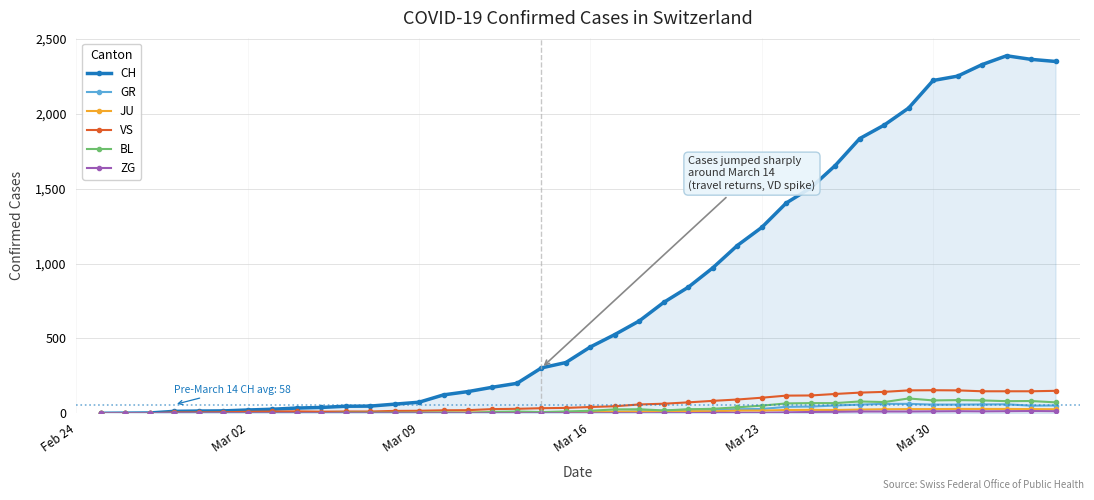

Which series has the largest total across all categories?

CH